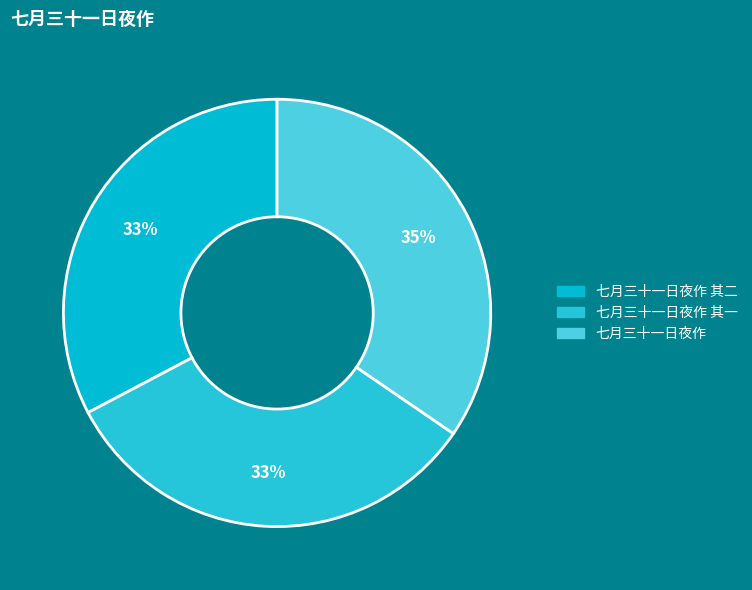

How many segments does this pie chart have?

3